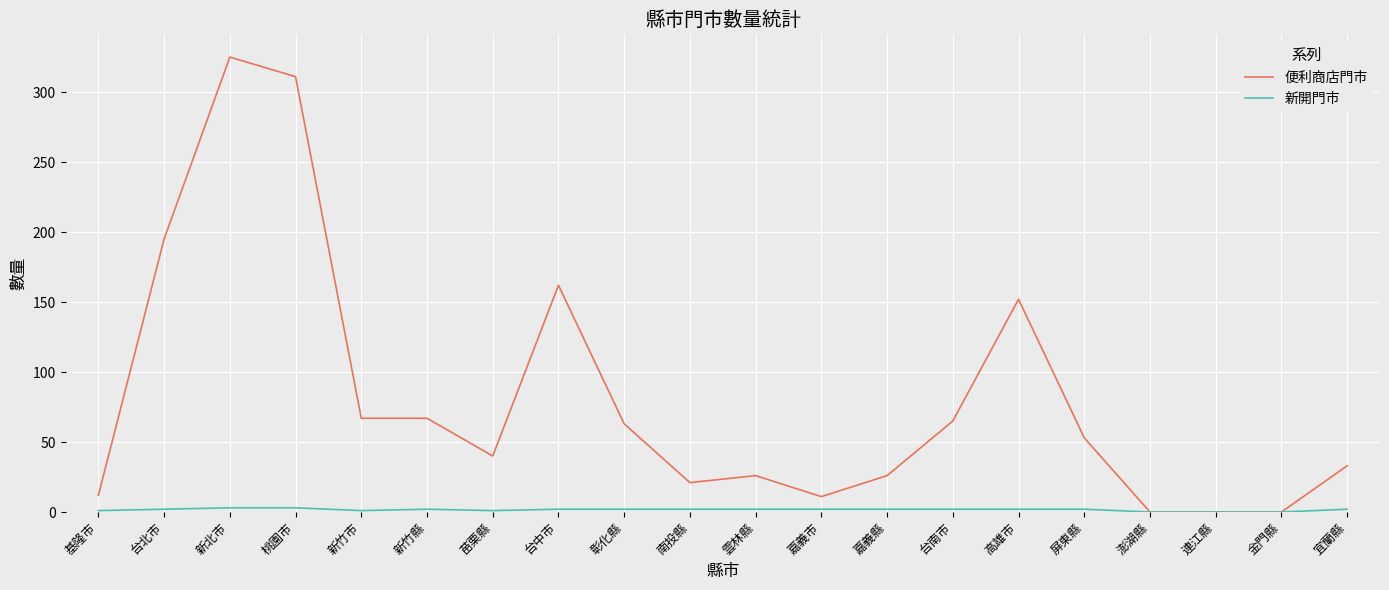

What is the highest value of the 便利商店門市 series?

325